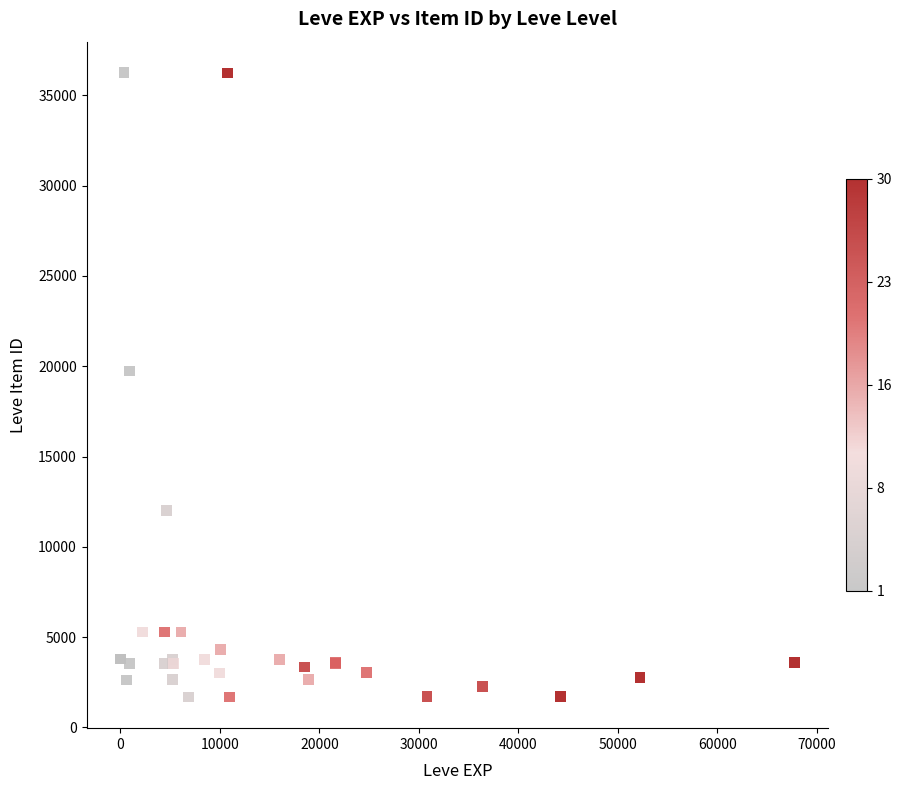

What Y value in the scatter plot is closest to 18967?

19744